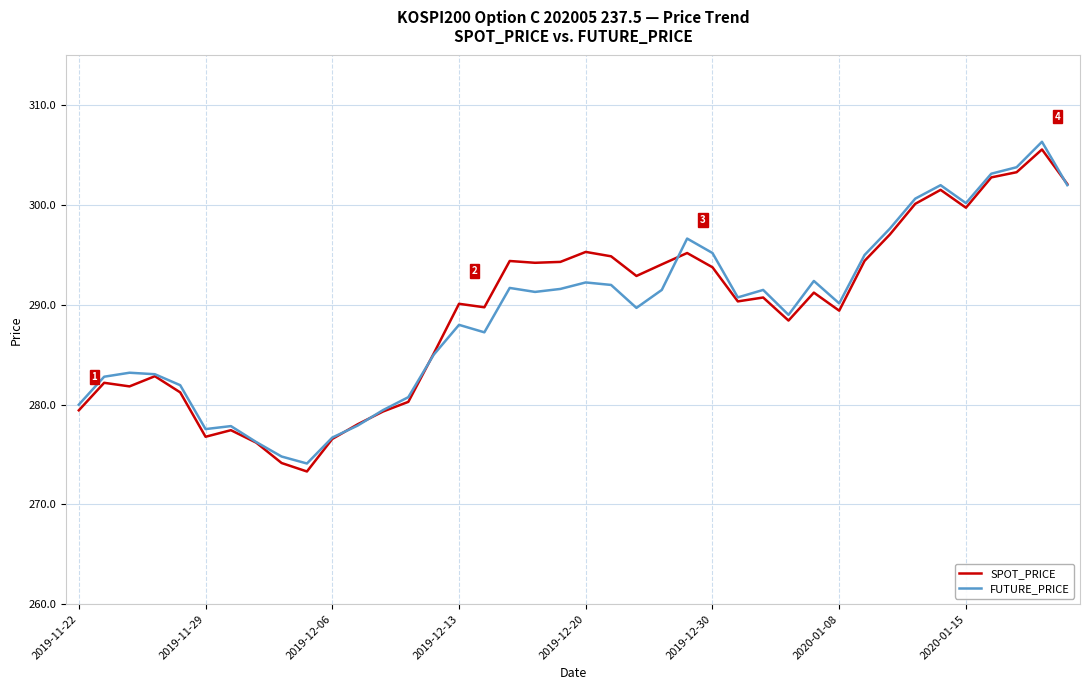

What is the smallest value displayed?

273.3